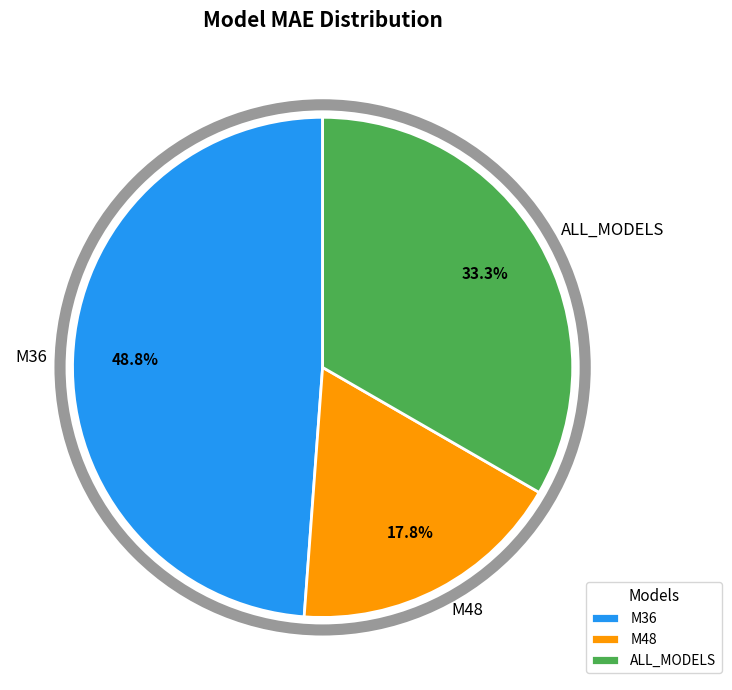

The M48 slice represents 18% of the pie. True or false?

True